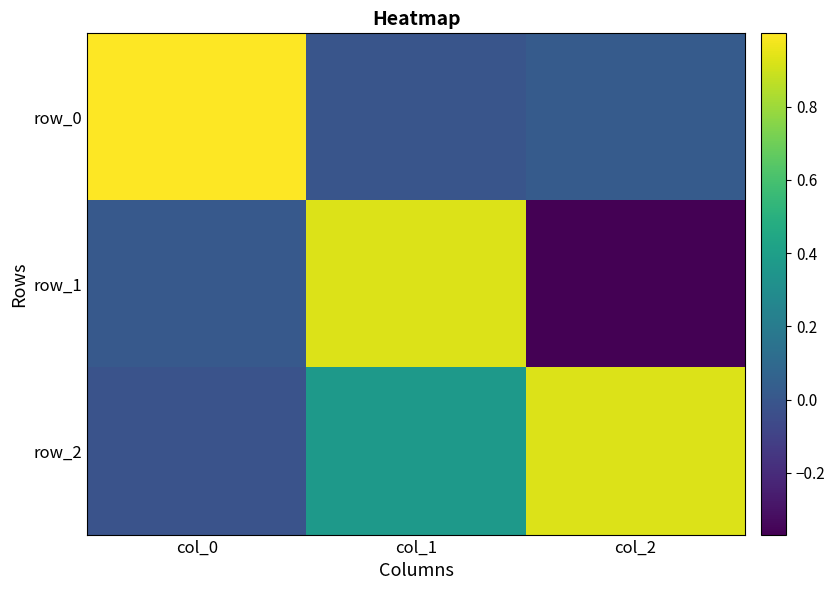

True or false: row_1 has a value of 0.9 at col_1.

True